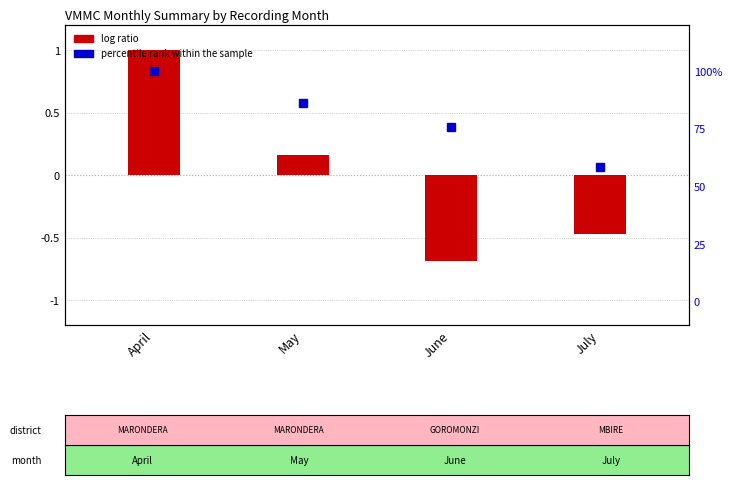

How many data points in percentile rank within the sample are less than 86?

2